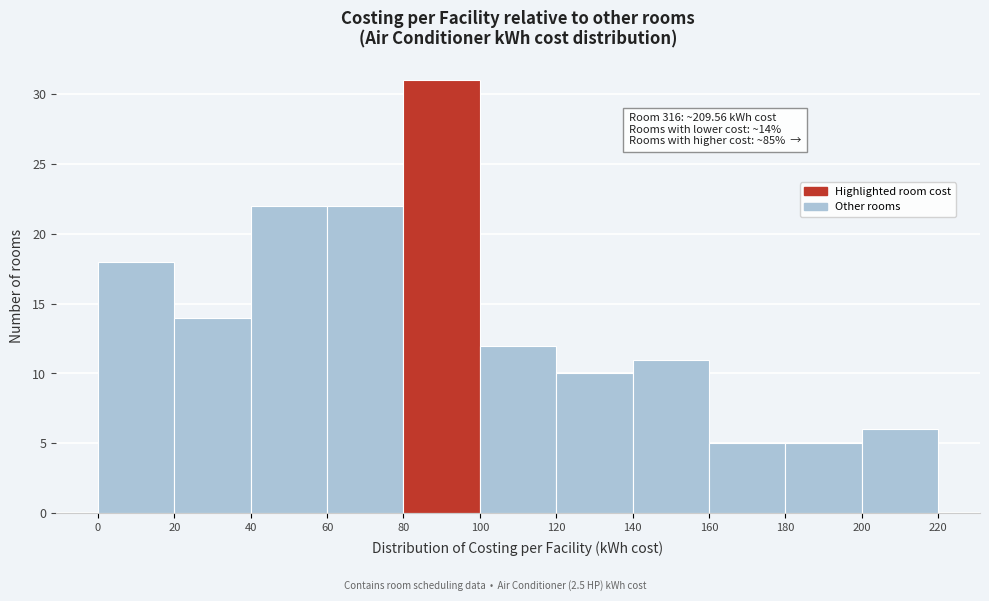

Which range on the x-axis has the tallest bar?

80 to 100